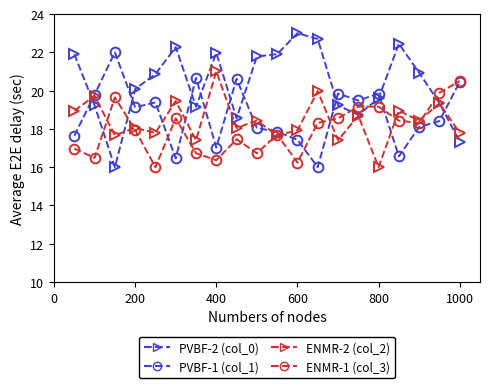

What is the smallest value displayed?

16.0